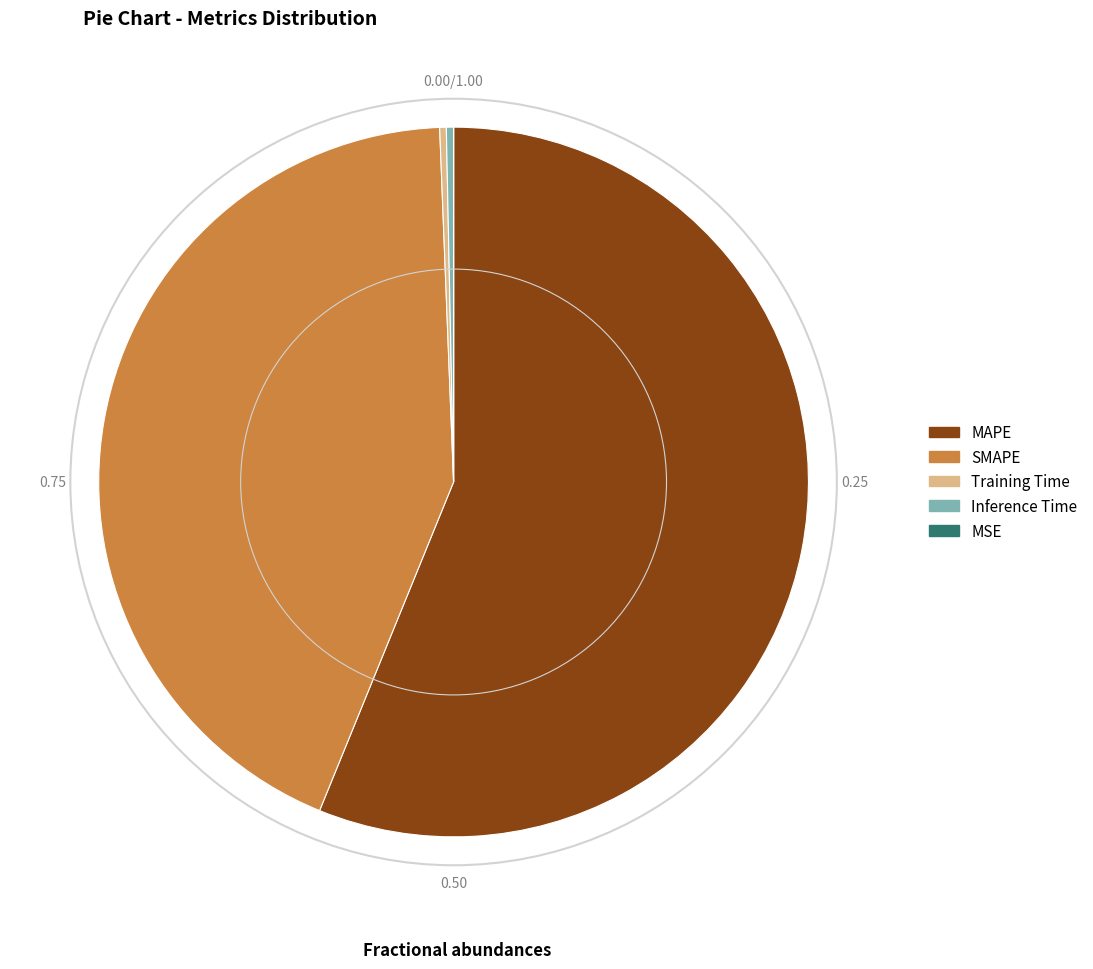

Which has a higher value, MAPE or Training Time?

MAPE